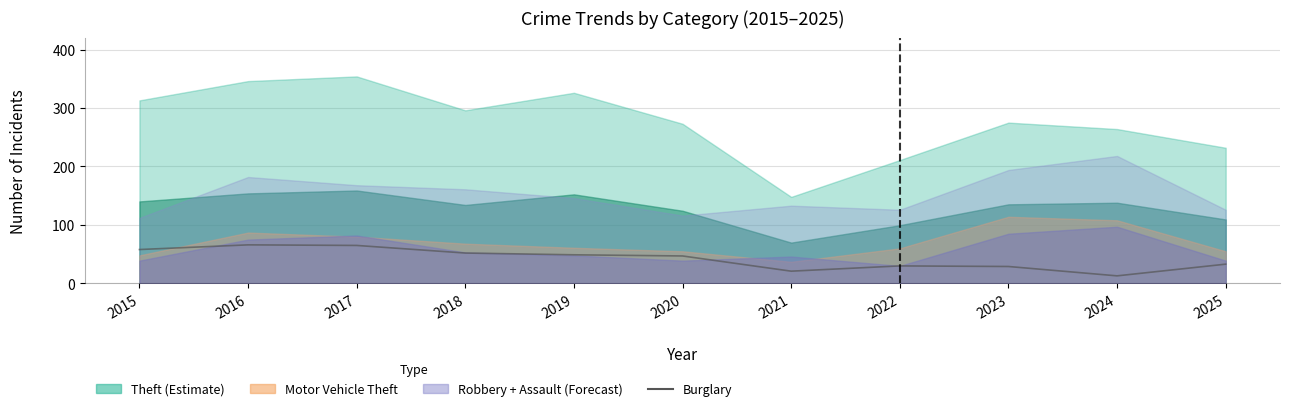

Does the chart have visible grid lines?

Yes